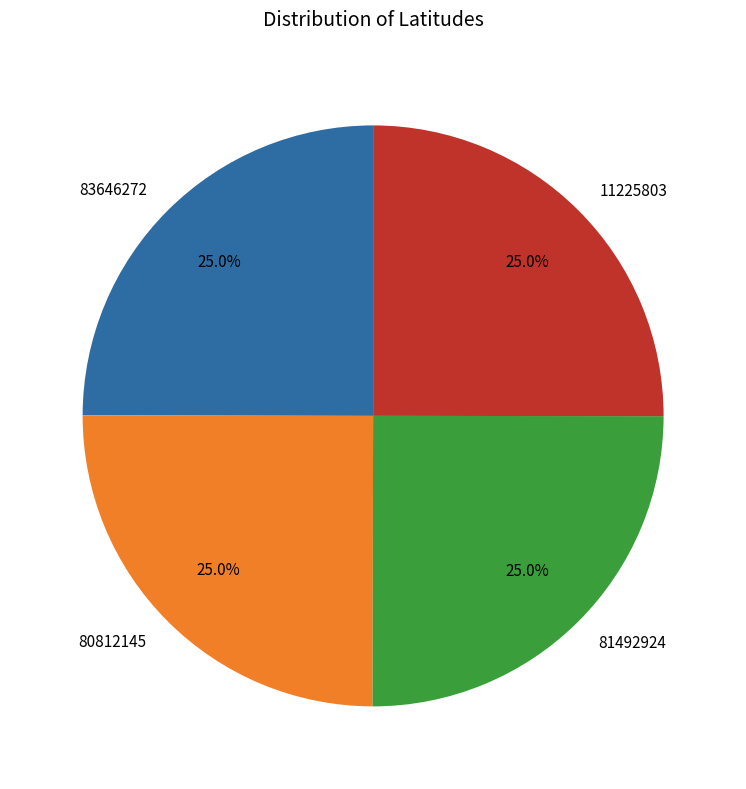

How many segments does this pie chart have?

4